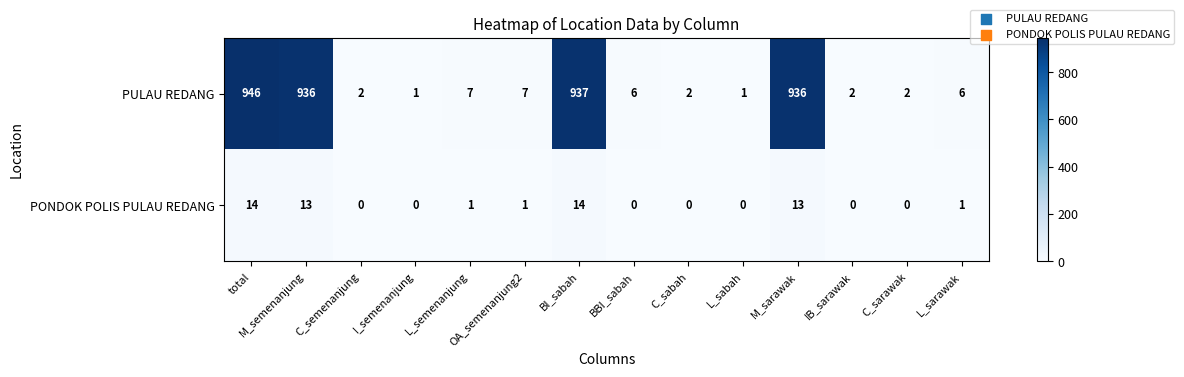

Rank the series at C_semenanjung from highest to lowest value.

PULAU REDANG, PONDOK POLIS PULAU REDANG